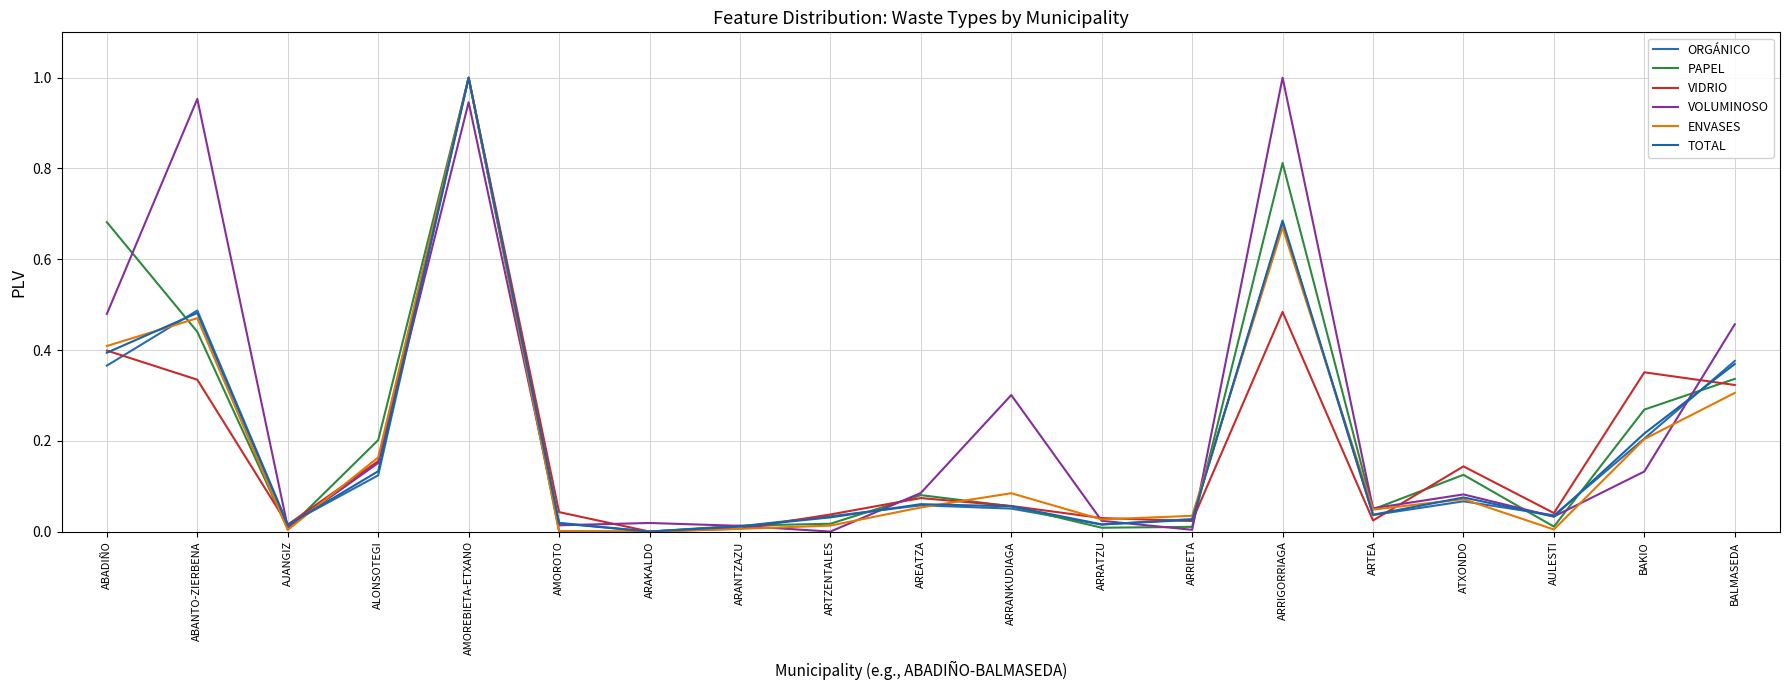

Does the chart have visible grid lines?

Yes